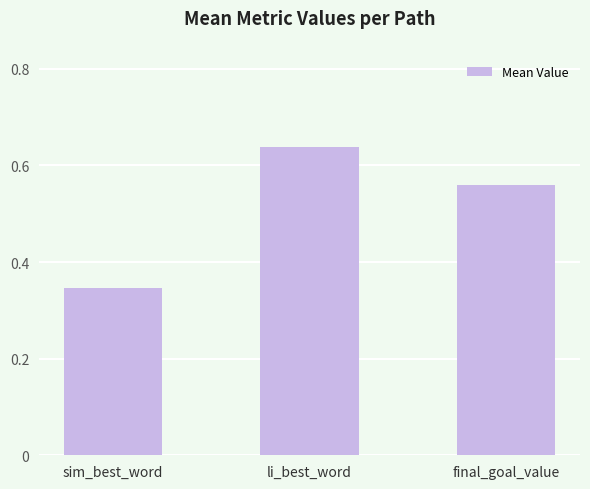

Rank the categories by value from highest to lowest.

li_best_word, final_goal_value, sim_best_word